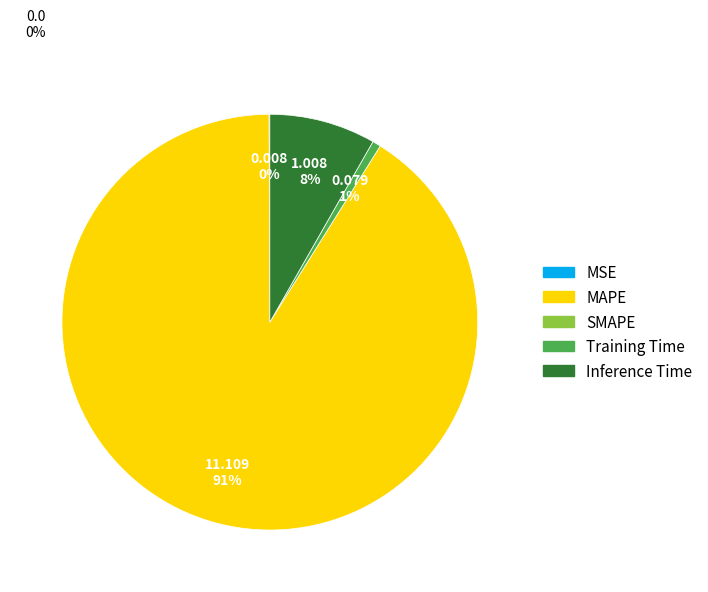

To the nearest percent, what is the difference between the largest and smallest slice percentages?

91%